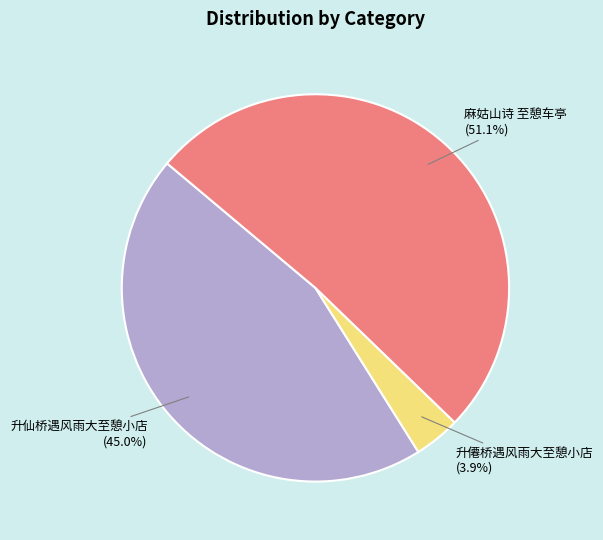

To the nearest percent, what is the combined percentage of 升僊桥遇风雨大至憩小店 and 麻姑山诗 至憩车亭?

55%